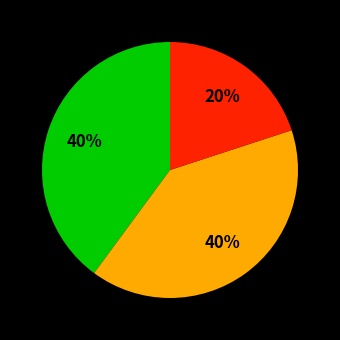

Is there any slice that represents more than half of the pie?

No